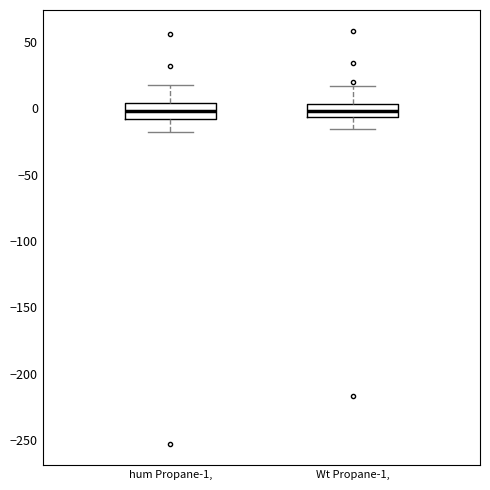

Reading left to right, transcribe this box plot: for each box, give where its median line is, the range the box spans, and where its two whiskers end, as read against the y-axis. The values are not printed on the chart, so give them approximately, as read against the axis.

hum Propane-1,: median 0, box -10 to 5, whiskers -20 to 15
Wt Propane-1,: median 0, box -5 to 5, whiskers -15 to 15